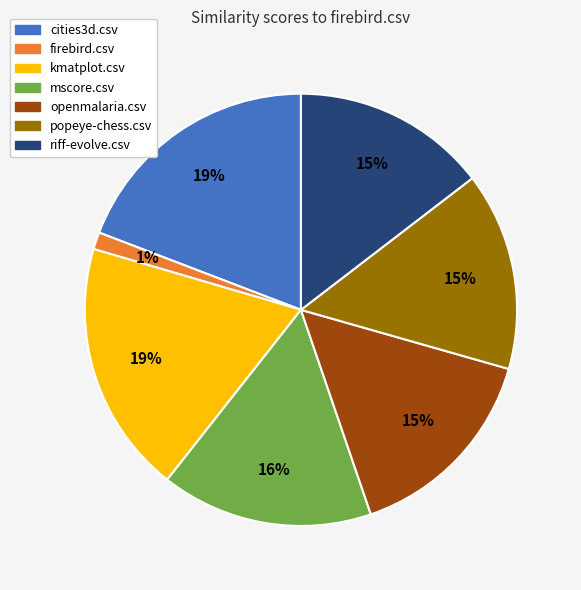

The kmatplot.csv slice represents 12% of the pie. True or false?

False